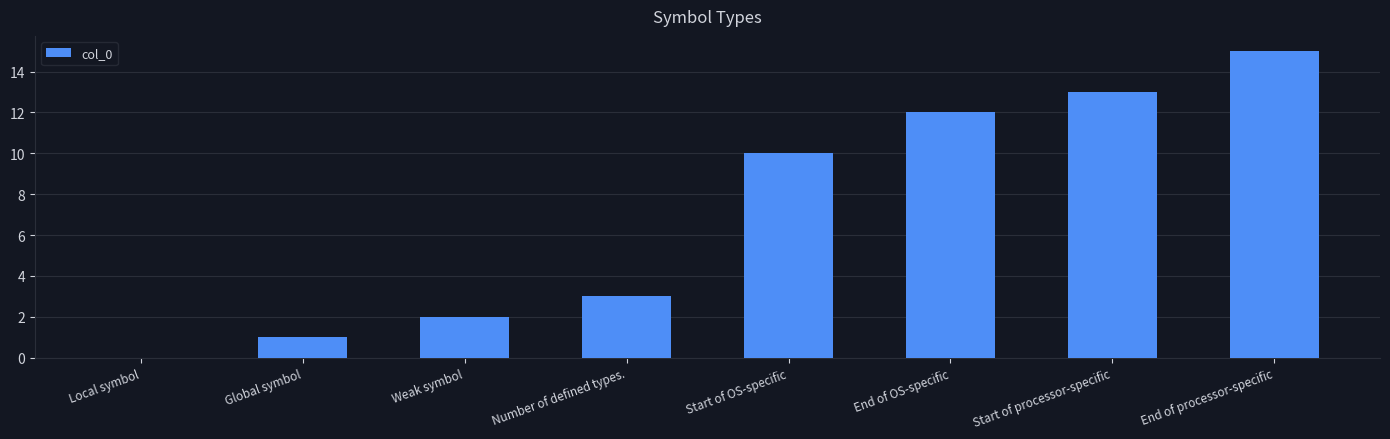

Which label corresponds to the largest value in the chart?

End of processor-specific